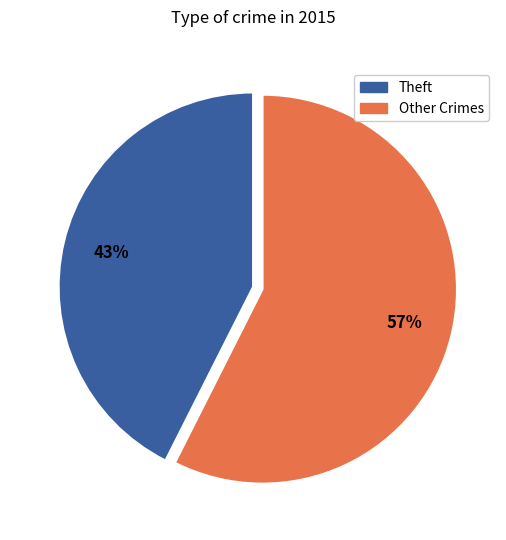

Count the number of slices in the pie.

2